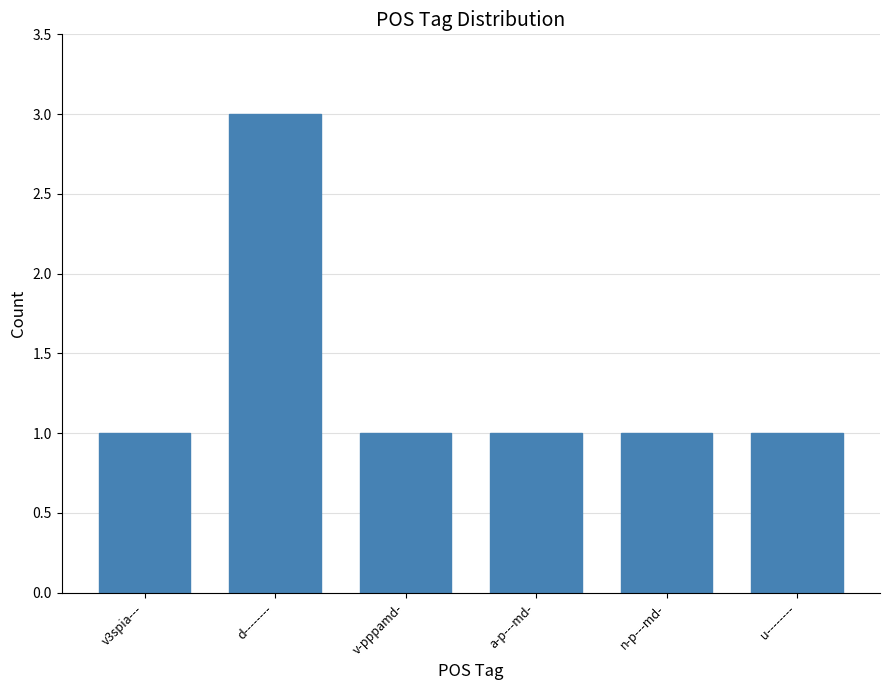

Count the number of data series in this chart.

1